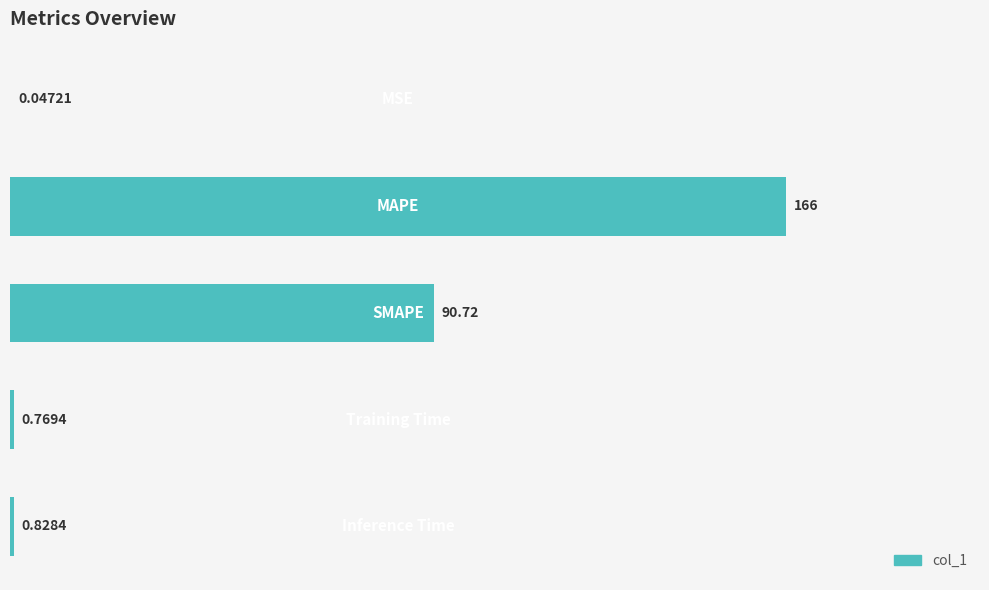

What is the sum of all values?

258.4